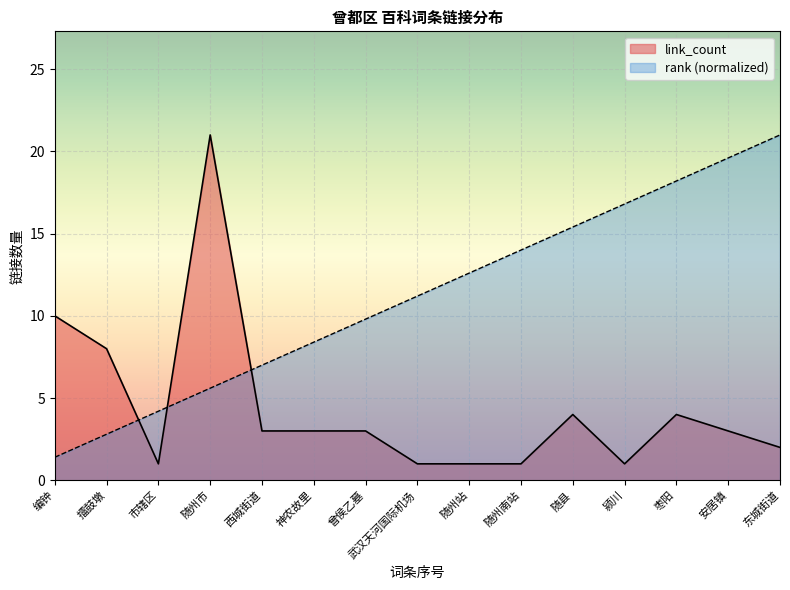

Reading right to left, list all the values displayed in this chart.

rank: 东城街道=21.0	安居镇=19.6	枣阳=18.2	颍川=16.8	随县=15.4	随州南站=14.0	随州站=12.6	武汉天河国际机场=11.2	曾侯乙墓=9.8	神农故里=8.4	西城街道=7.0	随州市=5.6	市辖区=4.2	擂鼓墩=2.8	编钟=1.4
link_count: 东城街道=2.0	安居镇=3.0	枣阳=4.0	颍川=1.0	随县=4.0	随州南站=1.0	随州站=1.0	武汉天河国际机场=1.0	曾侯乙墓=3.0	神农故里=3.0	西城街道=3.0	随州市=21.0	市辖区=1.0	擂鼓墩=8.0	编钟=10.0